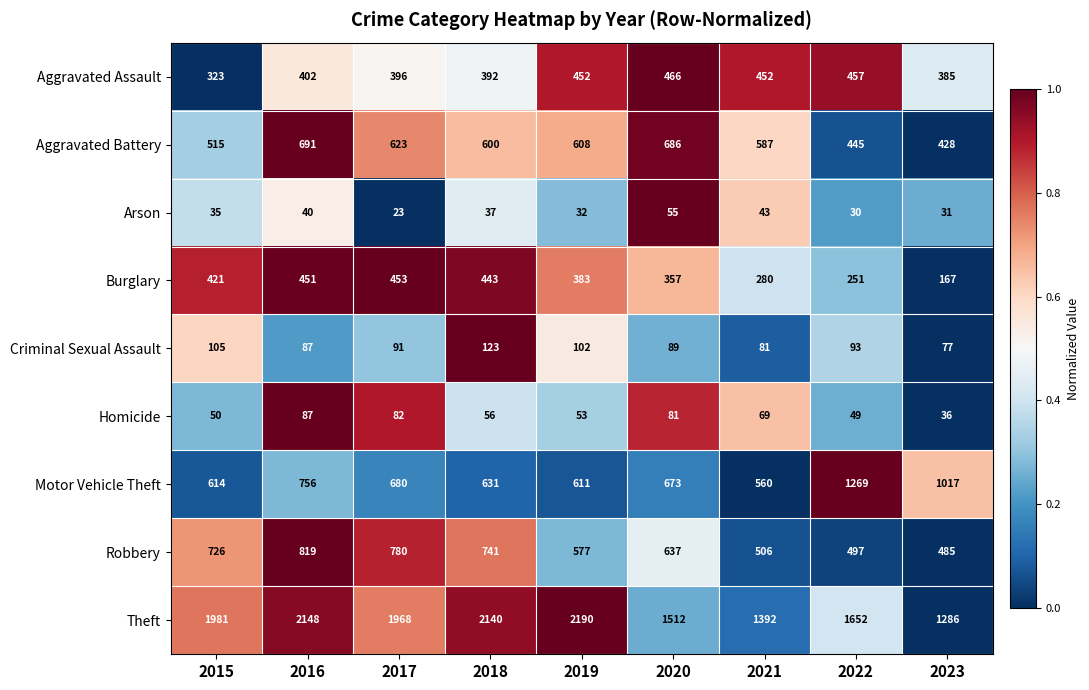

At which label is Robbery closest to 652?

2020